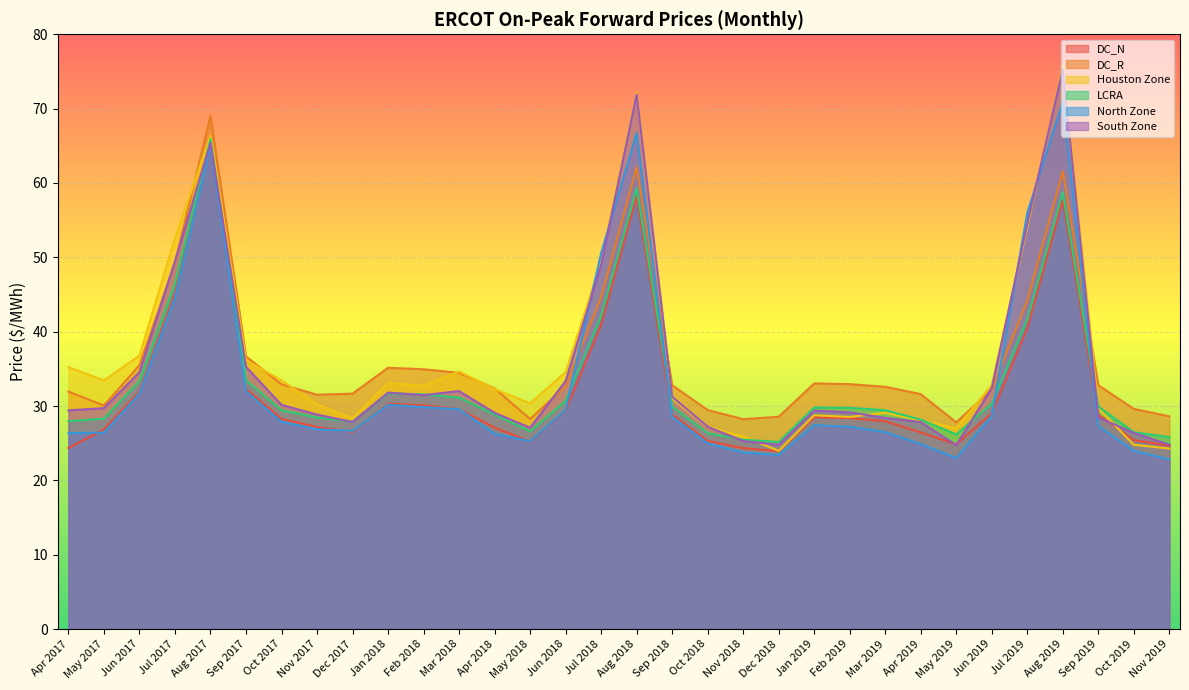

Which series has the widest spread of values?

Houston Zone